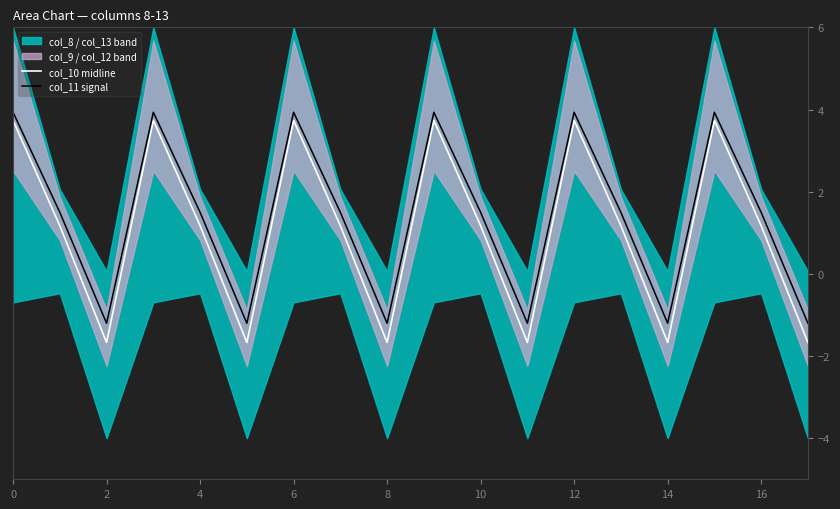

True or false: col_11 signal and col_10 midline intersect in this chart.

False